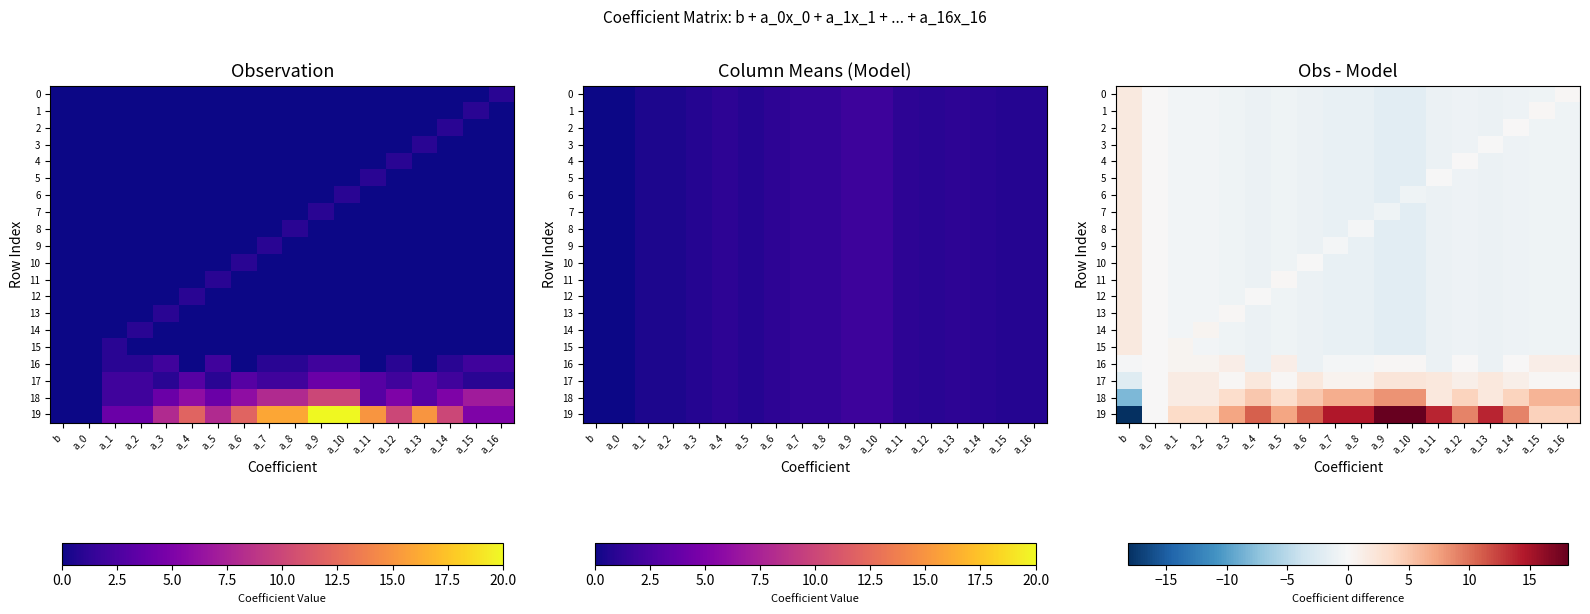

Which series has the largest total across all categories?

19